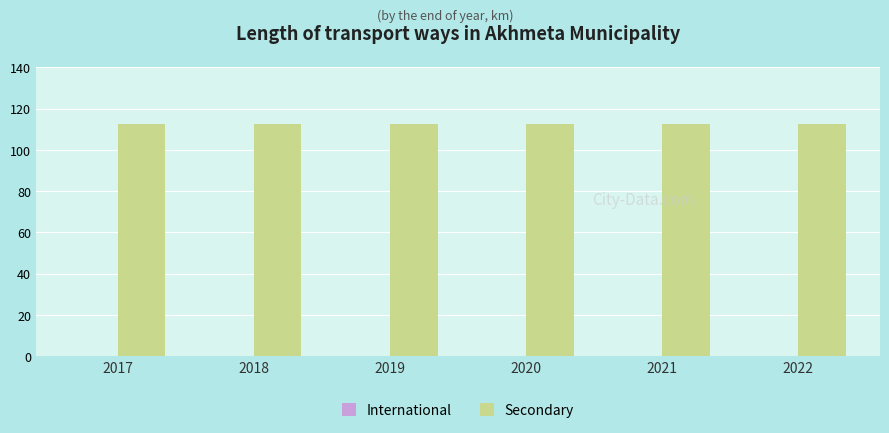

Where is Secondary nearest to the value 112?

2017